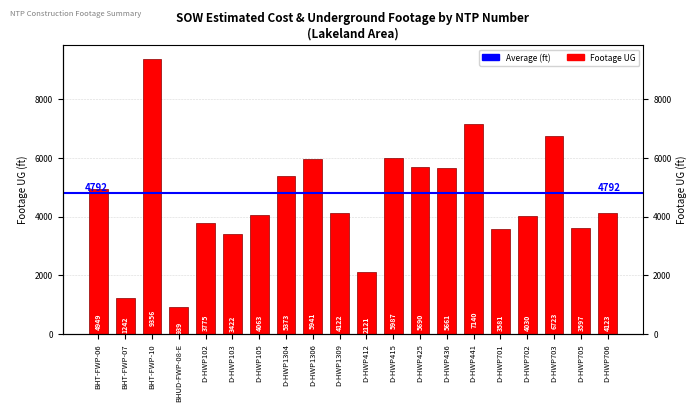

How many data points are above 4123?

9